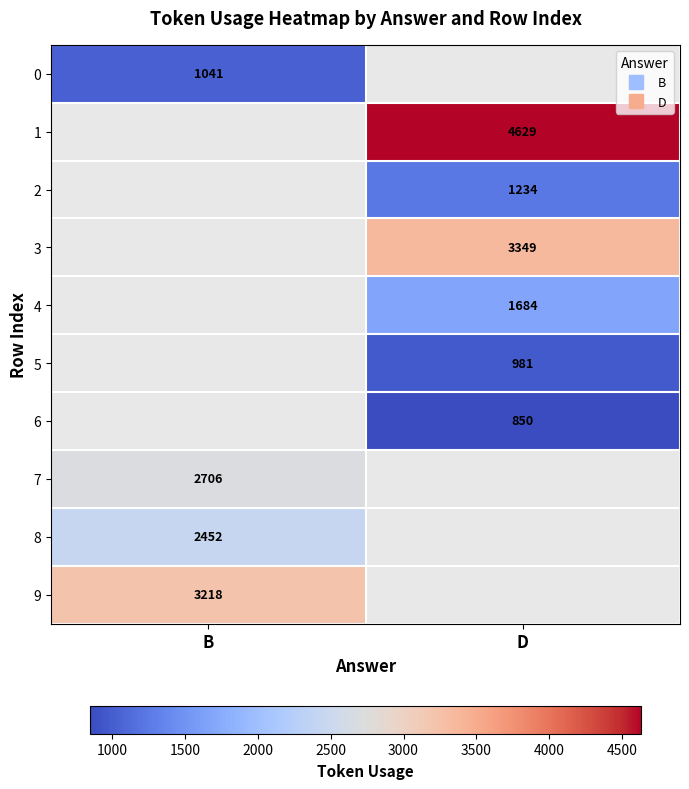

Is the value of 9 at D greater than the value of 4 at B?

No